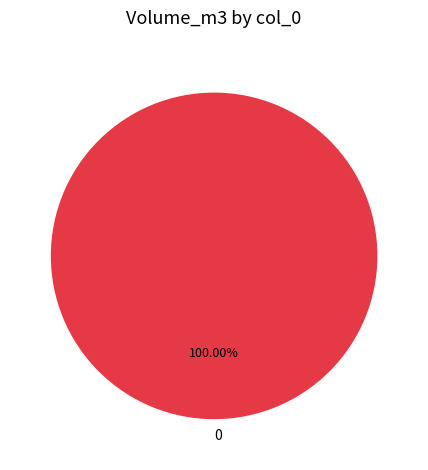

Is there a majority slice in this chart?

Yes